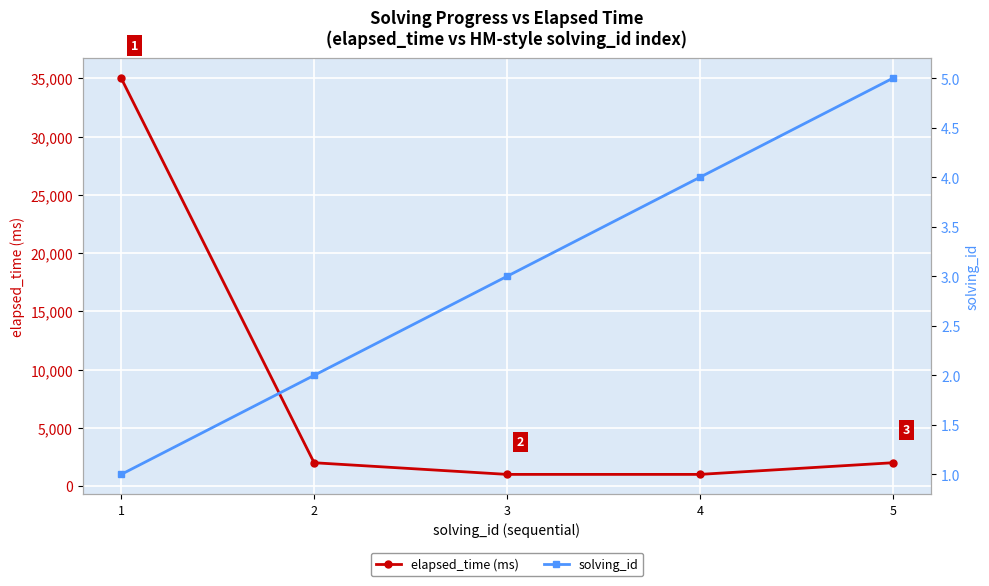

What is the difference between the maximum and minimum values in the solving_id series?

4